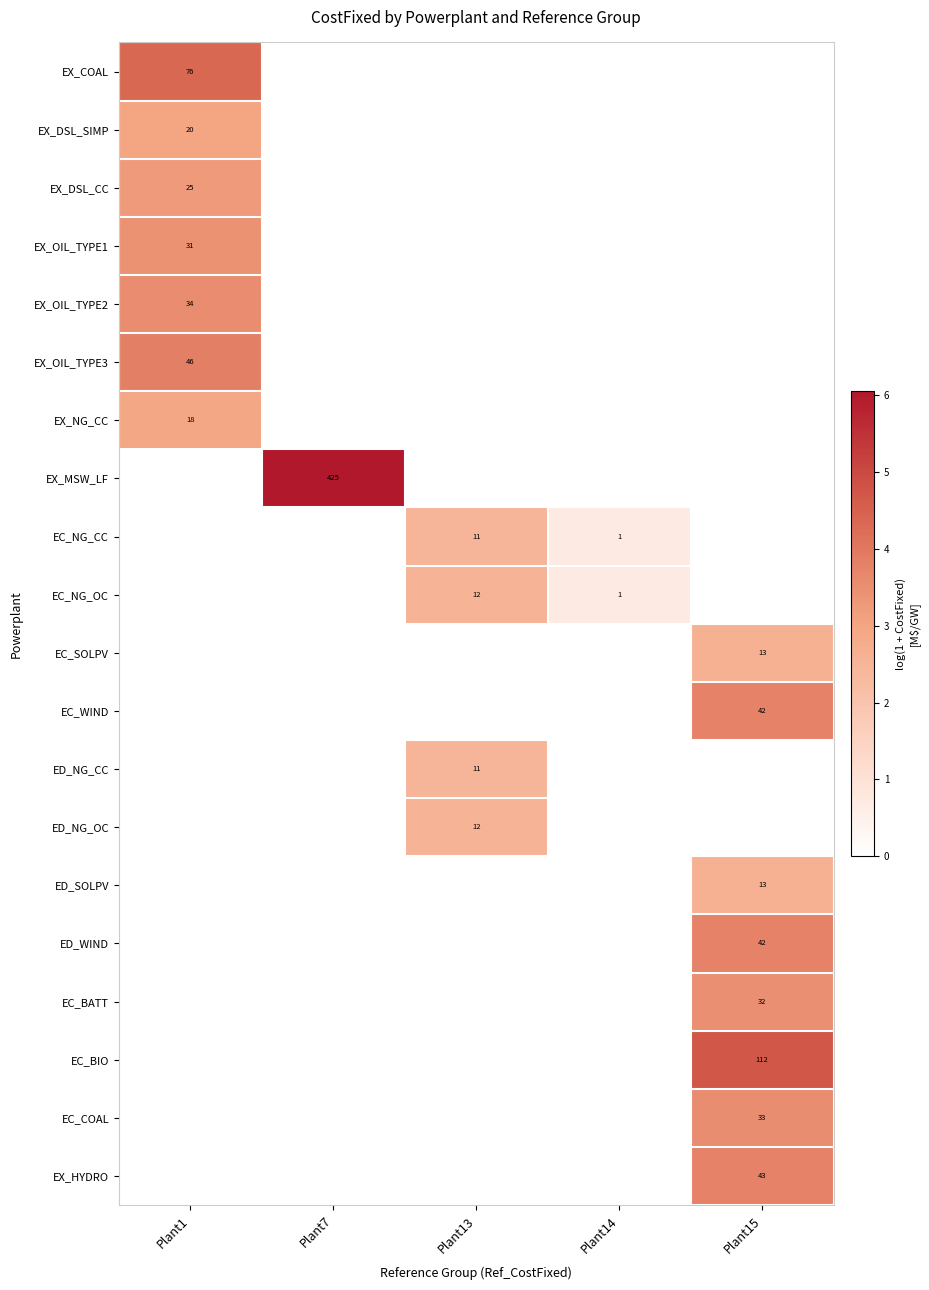

What is the minimum value shown in the chart?

0.7